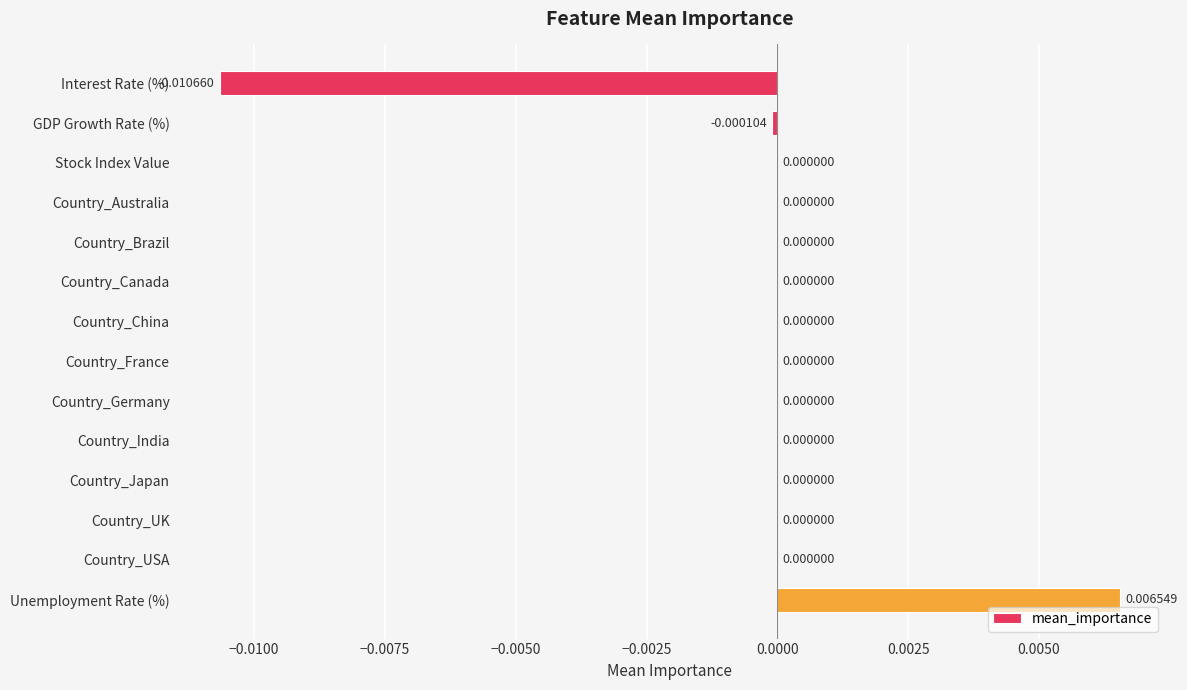

At which category does the chart reach its peak across all series?

Unemployment Rate (%)